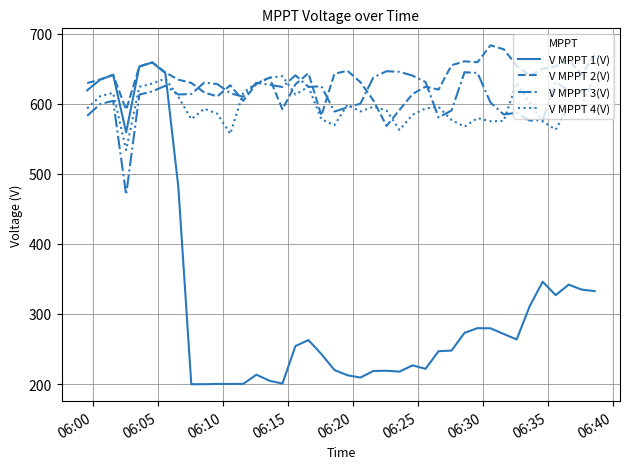

True or false: V MPPT 1(V) and V MPPT 3(V) cross at least once.

True